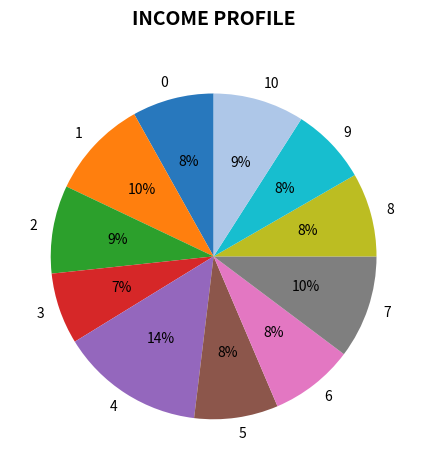

What is the largest slice in the pie chart?

4